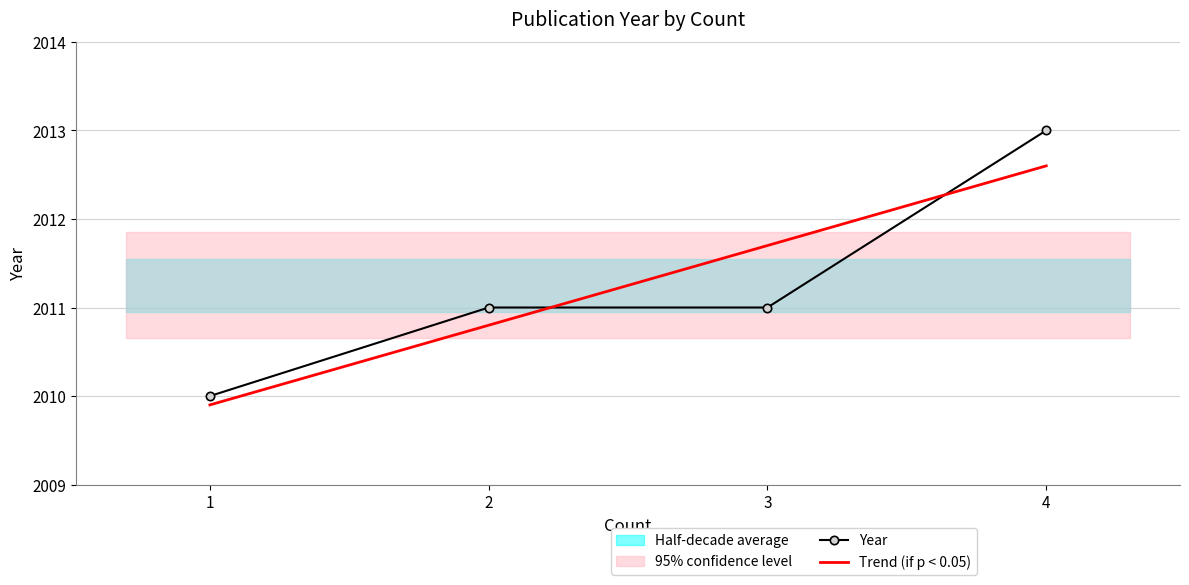

Count the number of data series in this chart.

1